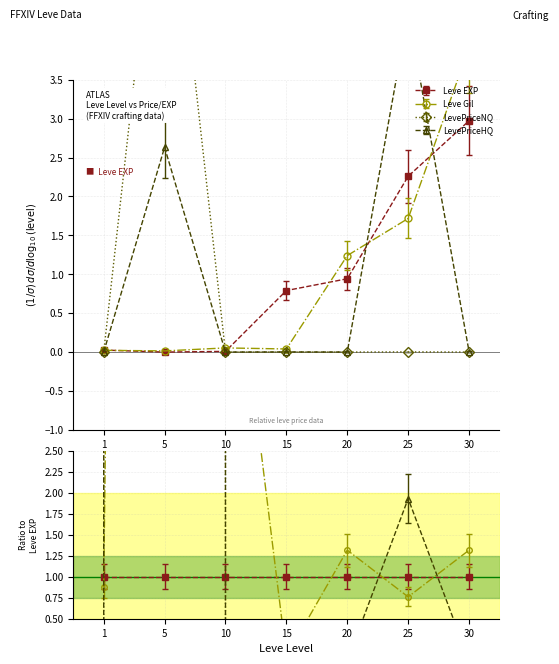

After their last crossing, which series has the higher values: Leve Gil or Leve EXP?

Leve Gil